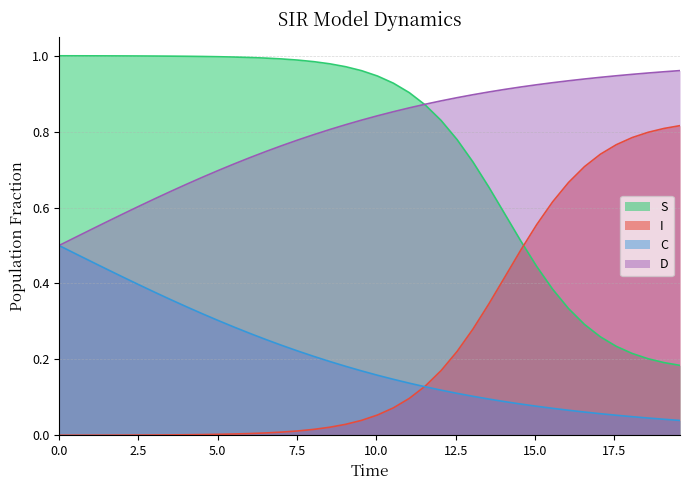

What is the value of the D point at the 8th from the left?

0.6